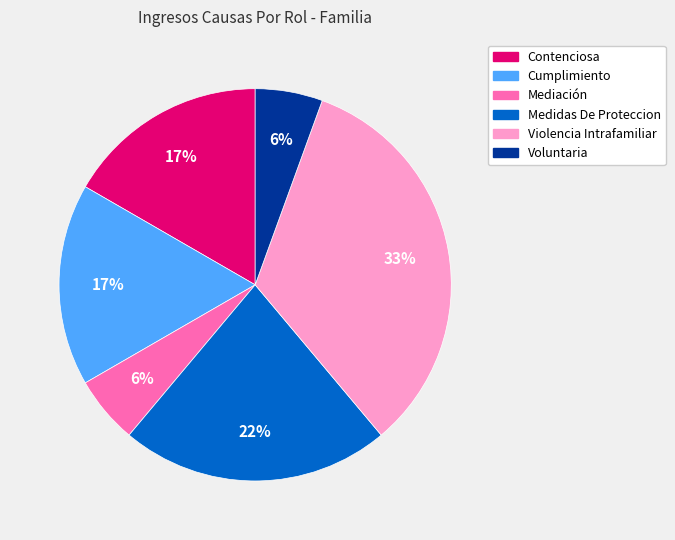

To the nearest percent, what is the average slice percentage?

17%